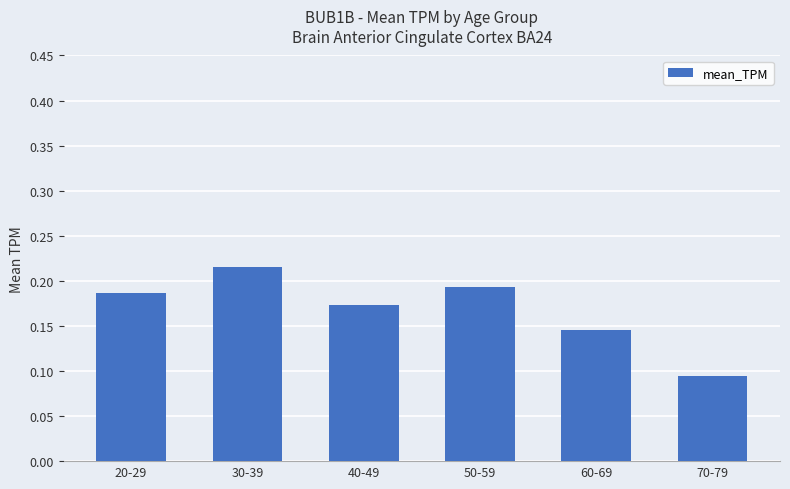

At which category does the chart reach its peak across all series?

30-39